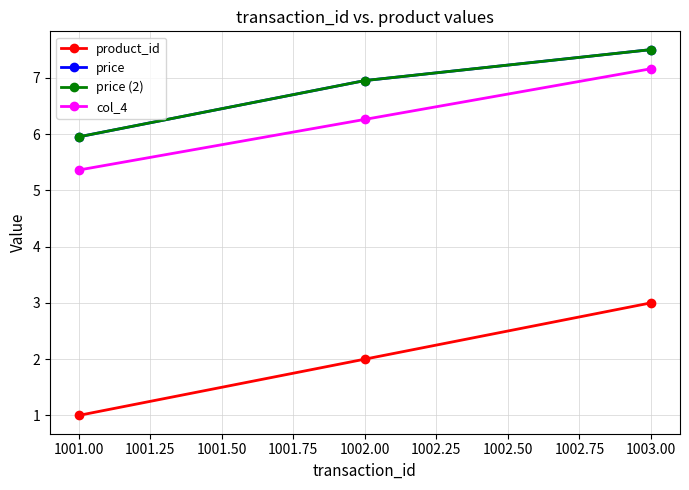

At which label is product_id closest to 2?

1002.00